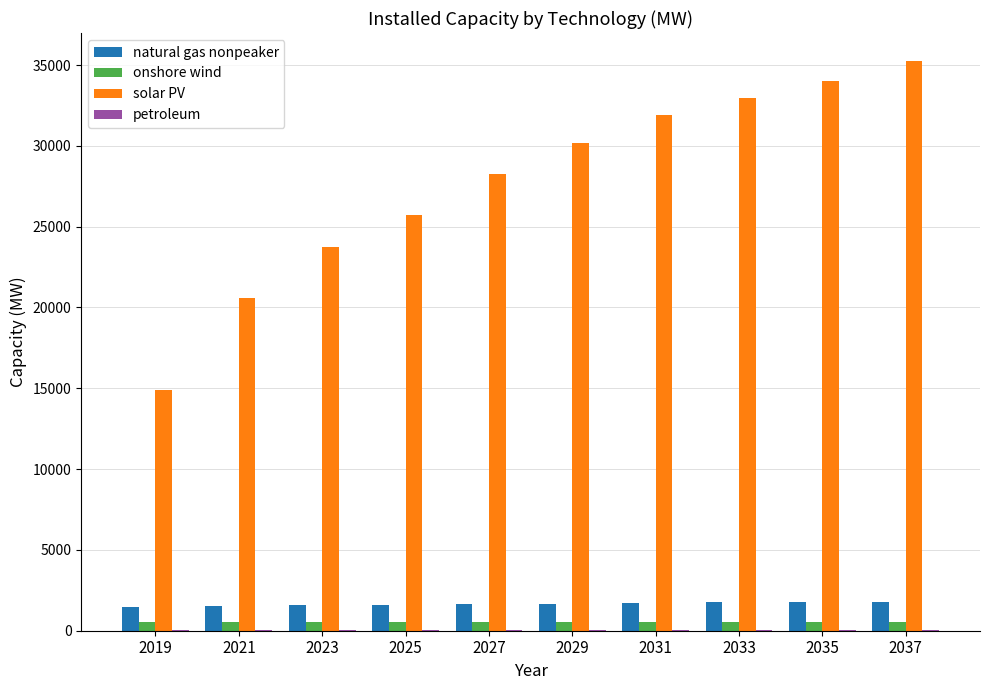

What is the maximum value for natural gas nonpeaker?

1806.2